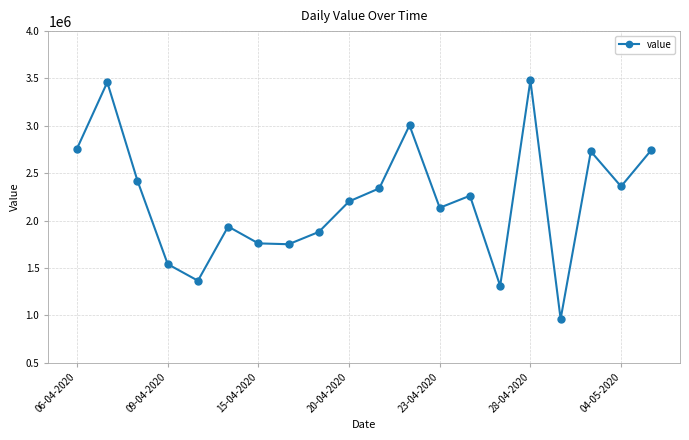

What is the value of the 7th point from the left?

1759000